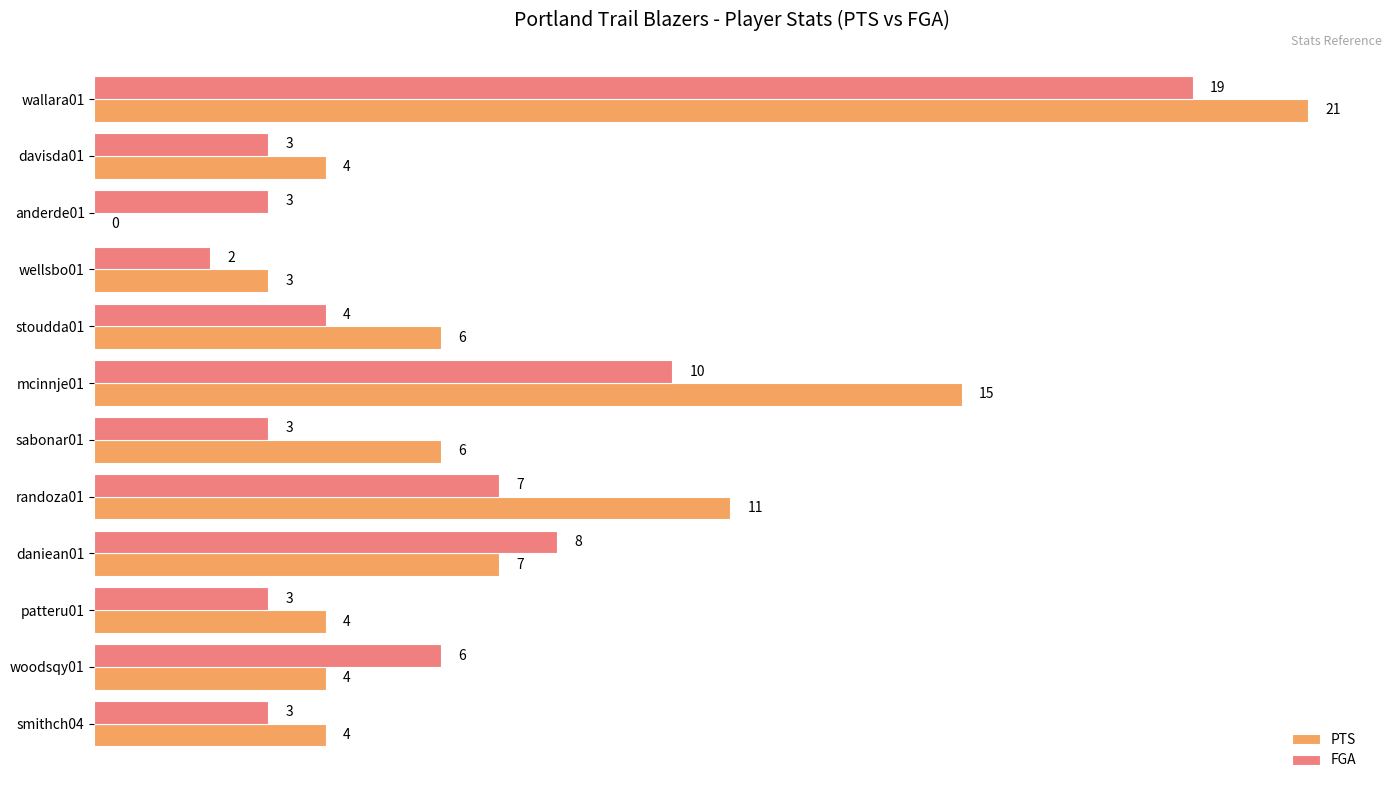

True or false: FGA has a value of 30 at wallara01.

False